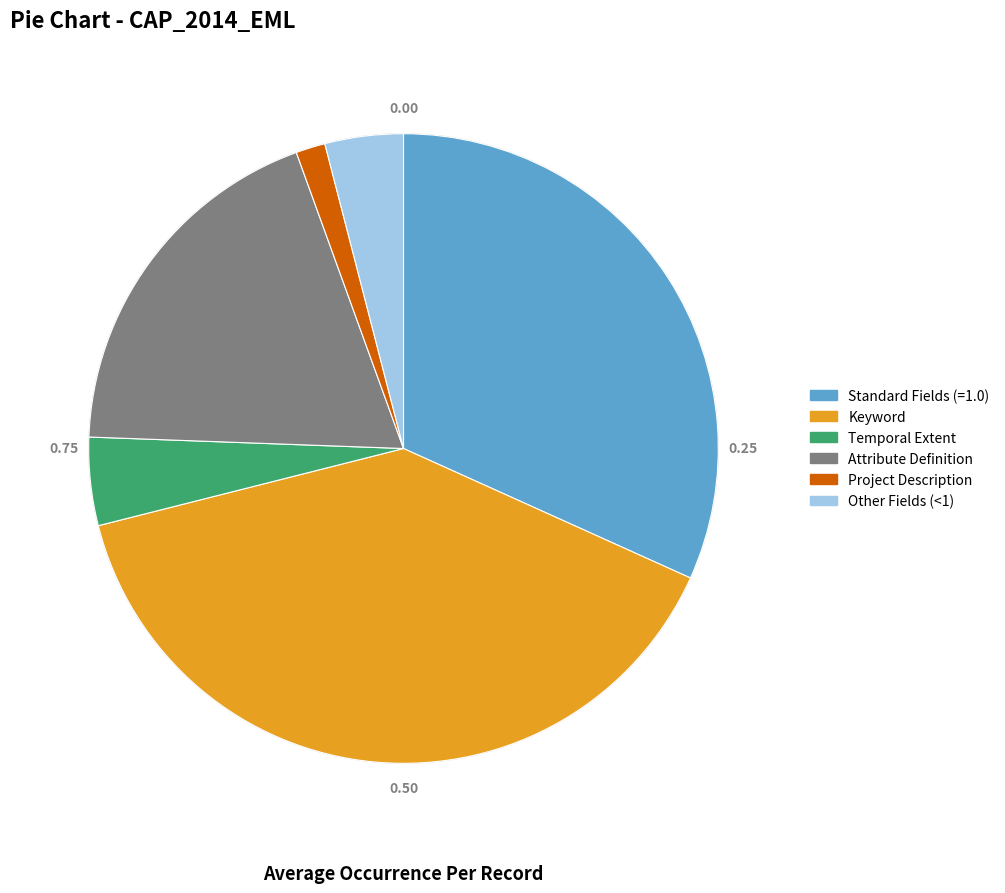

Is there a majority slice in this chart?

No